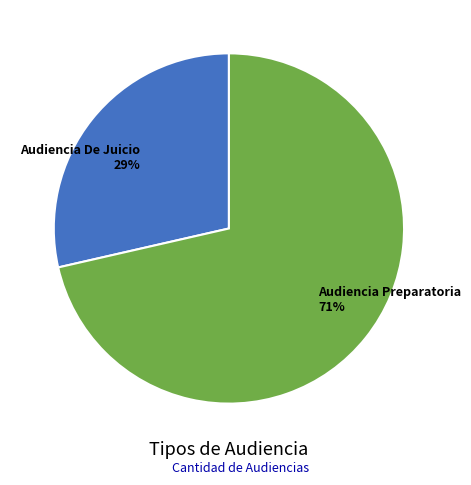

True or false: Audiencia Preparatoria accounts for 71% of the total.

True